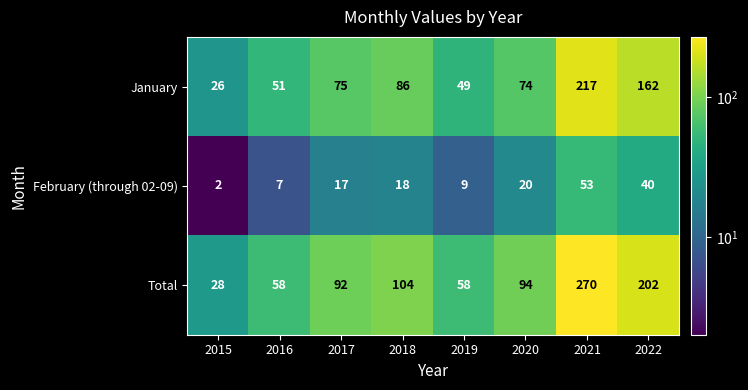

The Total series shows 93 at 2019. True or false?

False